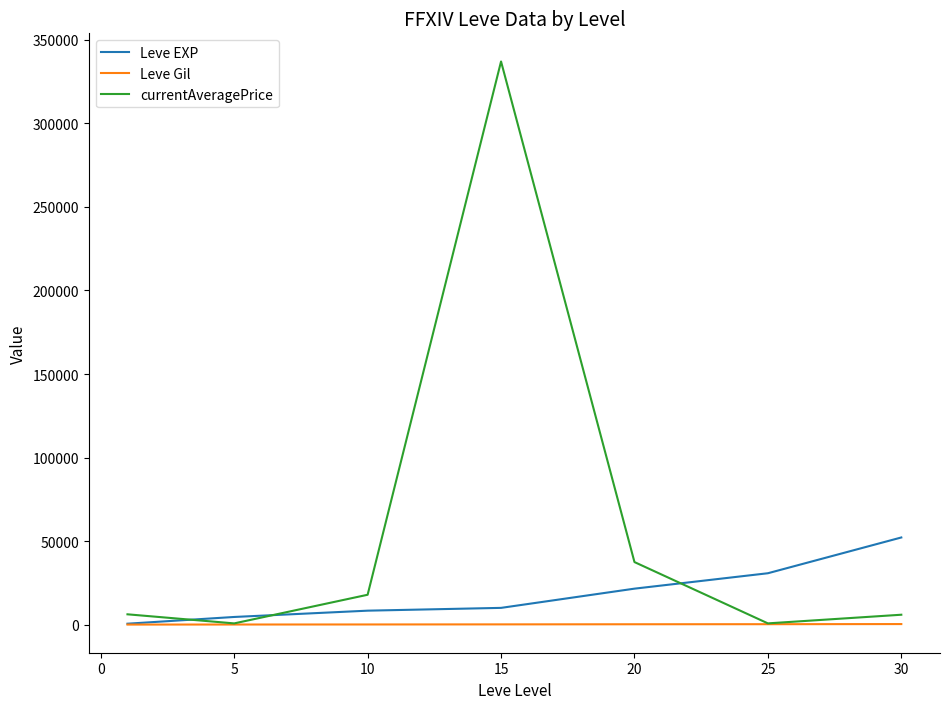

Does the chart display data point markers on the line(s)?

No